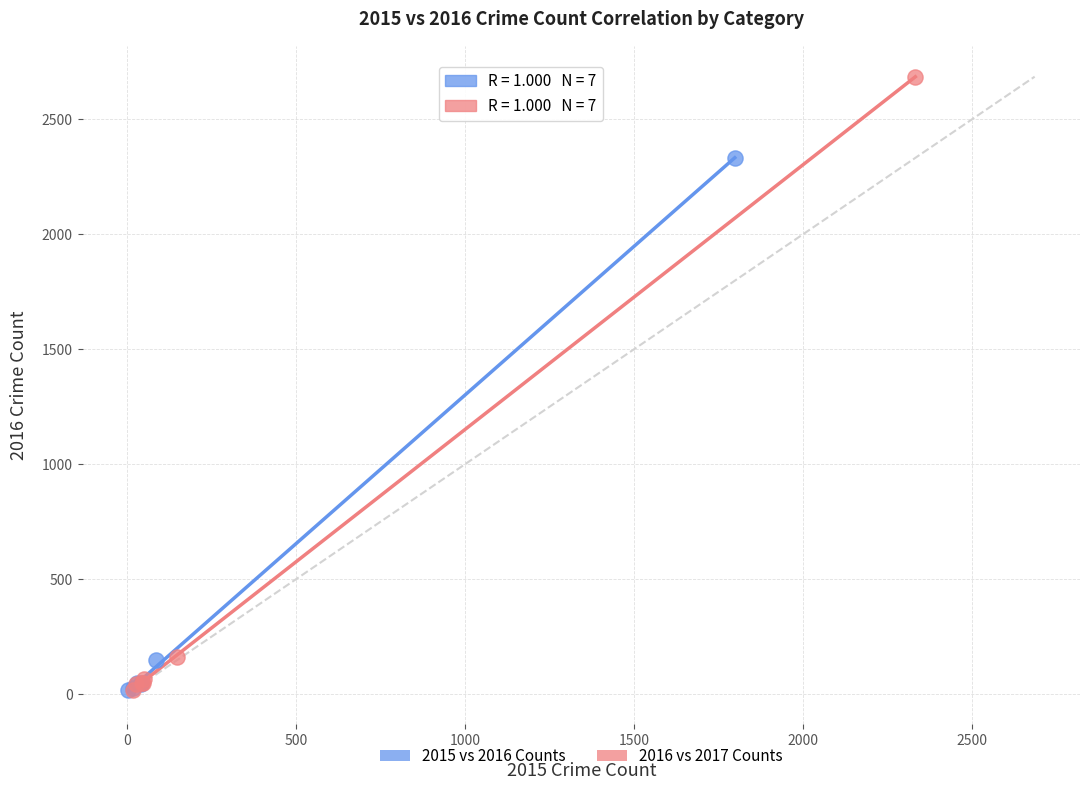

Which series has the widest spread of Y values?

2016 vs 2017 Counts